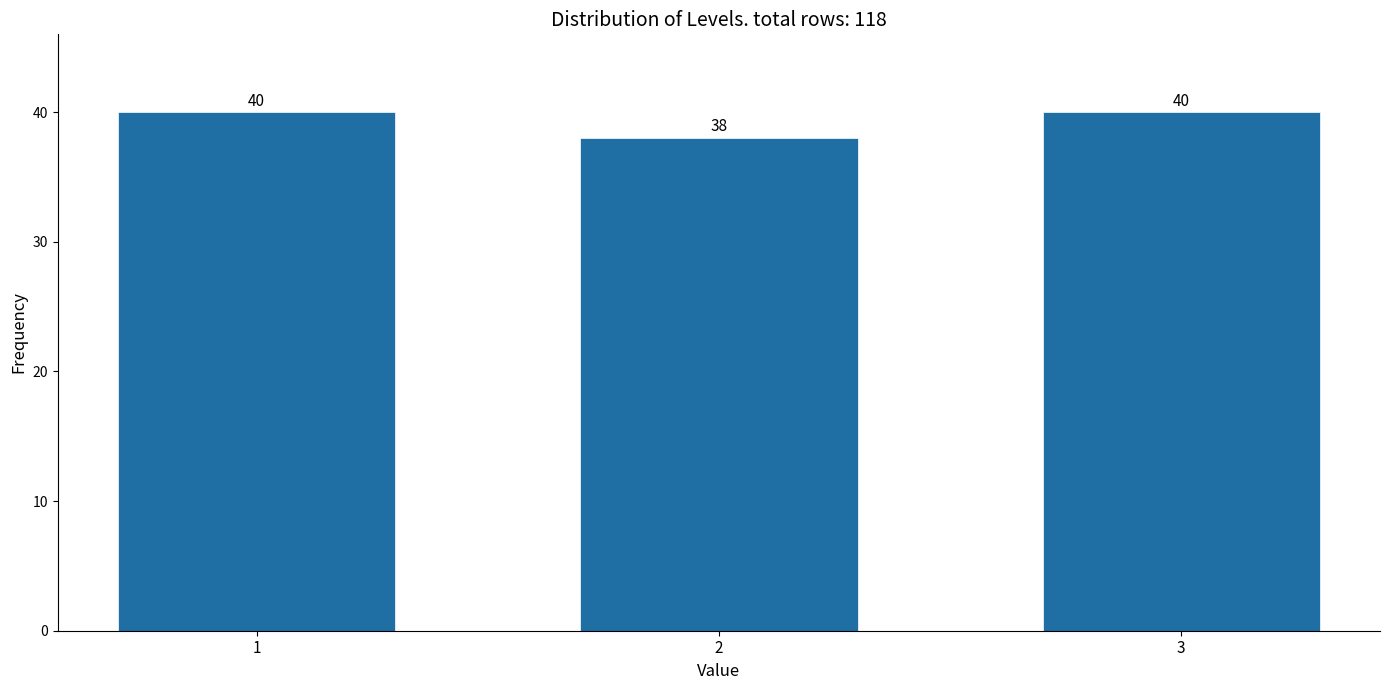

Reading left to right, extract all data points from this chart.

40	38	40